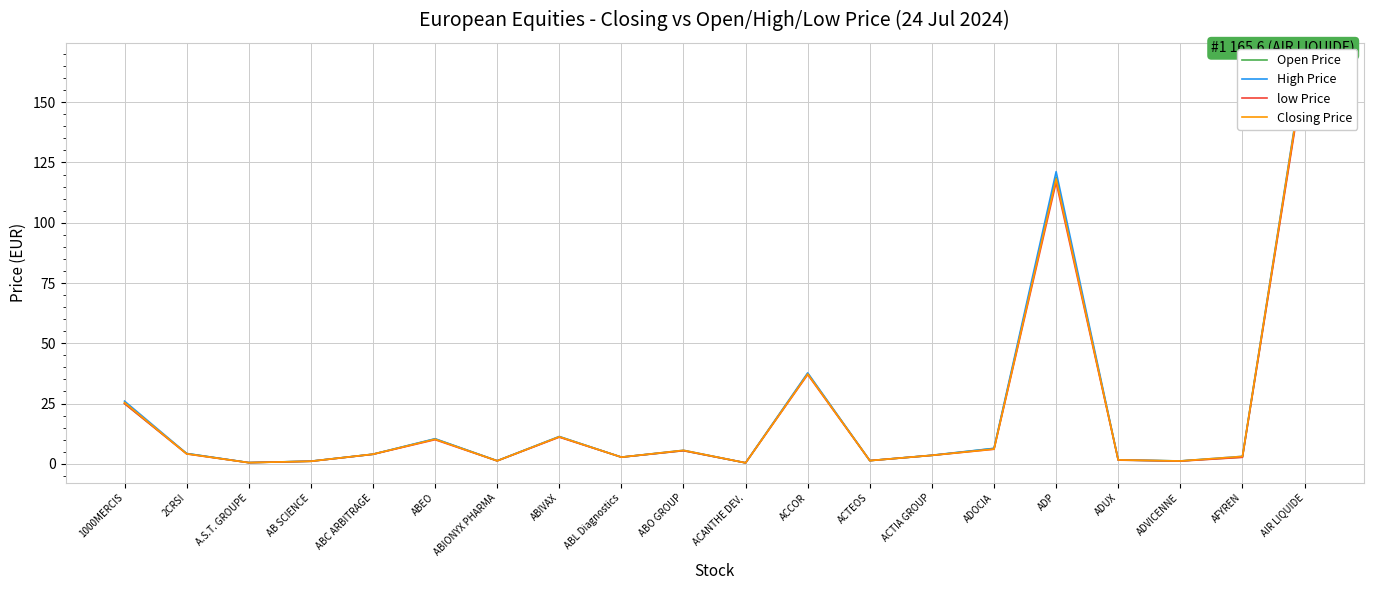

True or false: High Price has more than 1 interior local peaks.

True